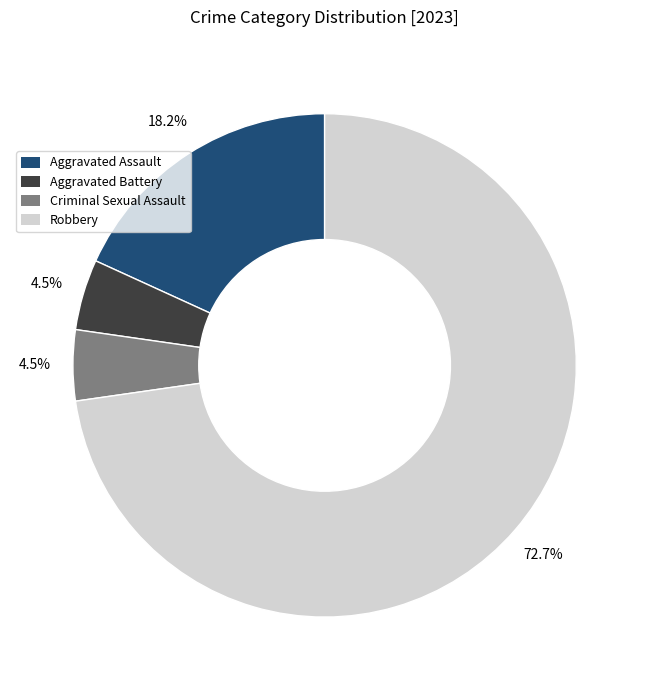

Which slice is the largest?

Robbery